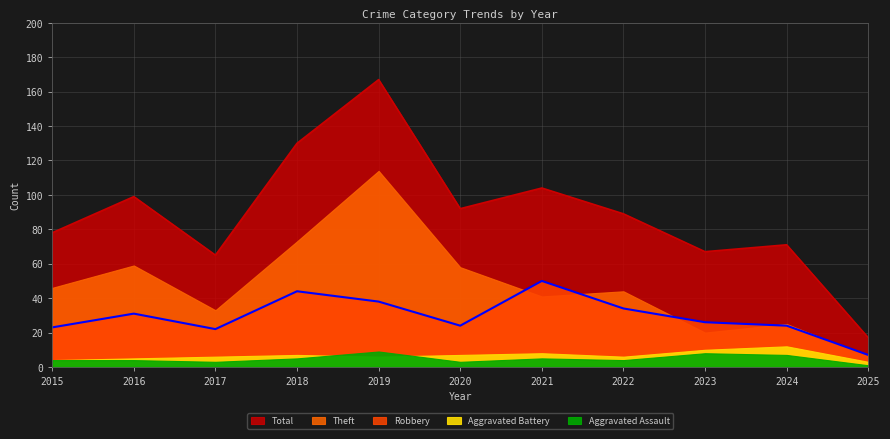

How many lines are shown in the chart?

5